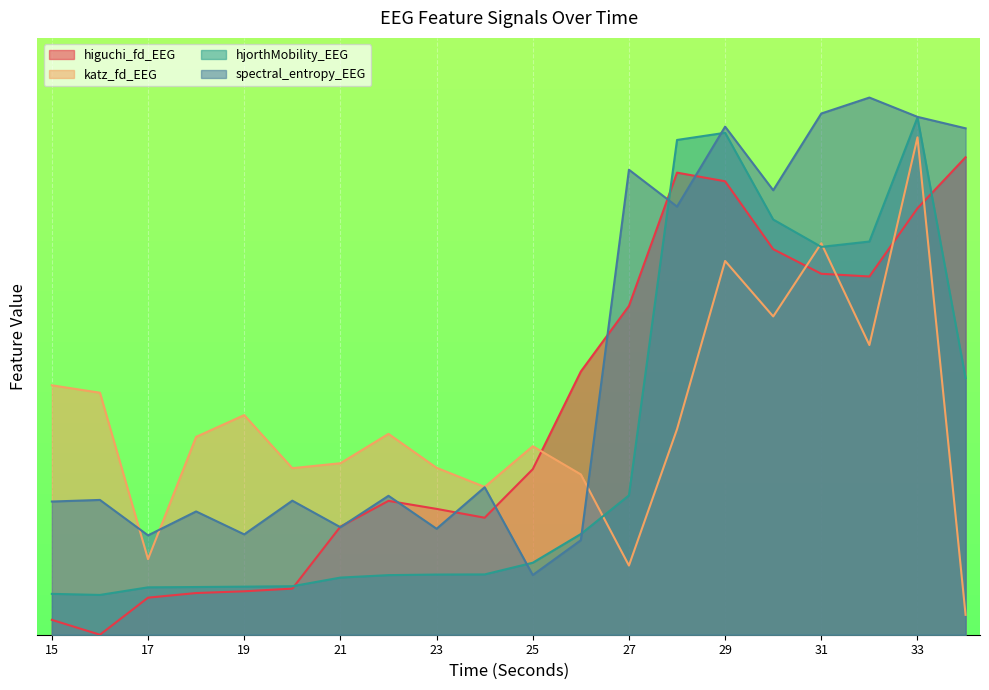

List the labels in order of spectral_entropy_EEG value, largest first.

32, 31, 33, 29, 34, 27, 30, 28, 24, 22, 16, 20, 15, 18, 21, 23, 19, 17, 26, 25